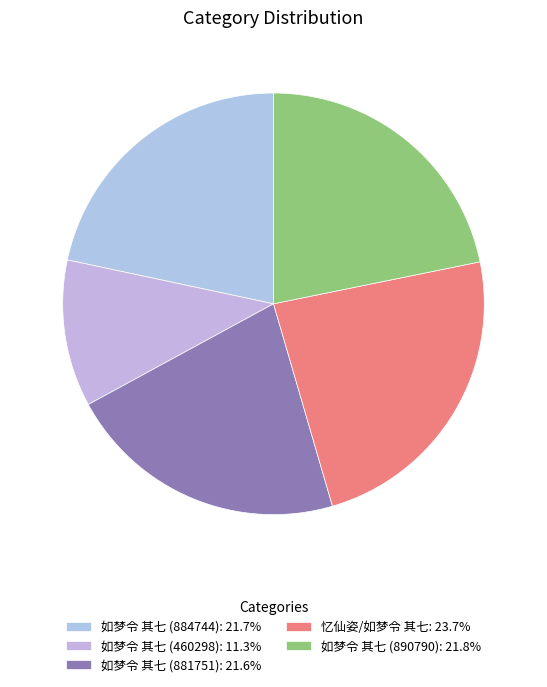

Which category has the biggest portion of the pie?

忆仙姿/如梦令 其七